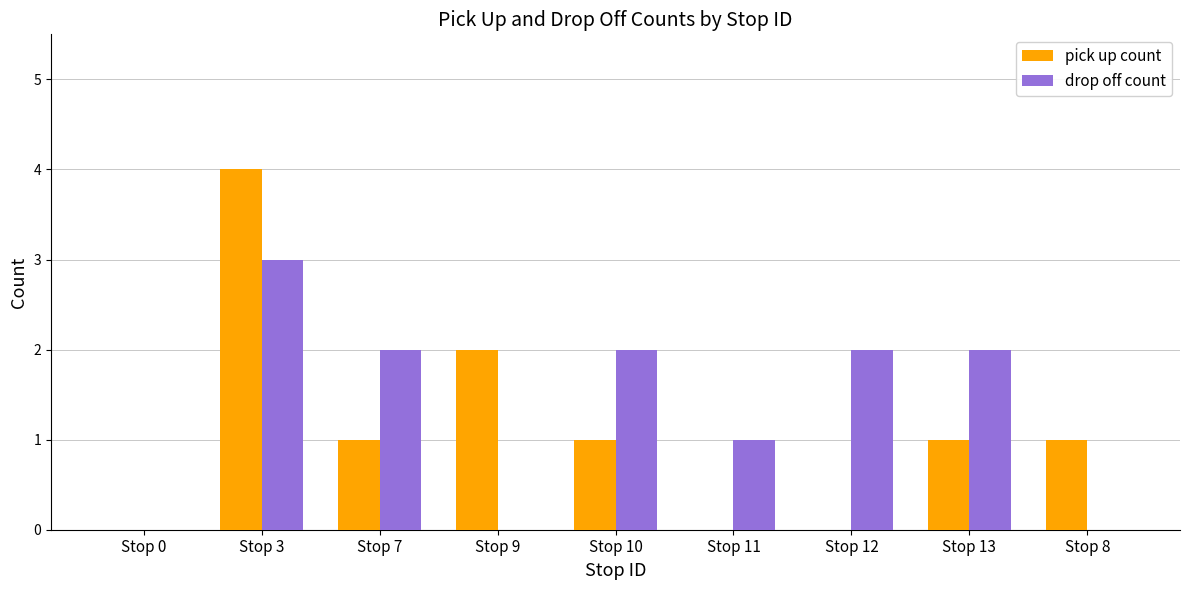

What is the sum of all drop off count values?

12